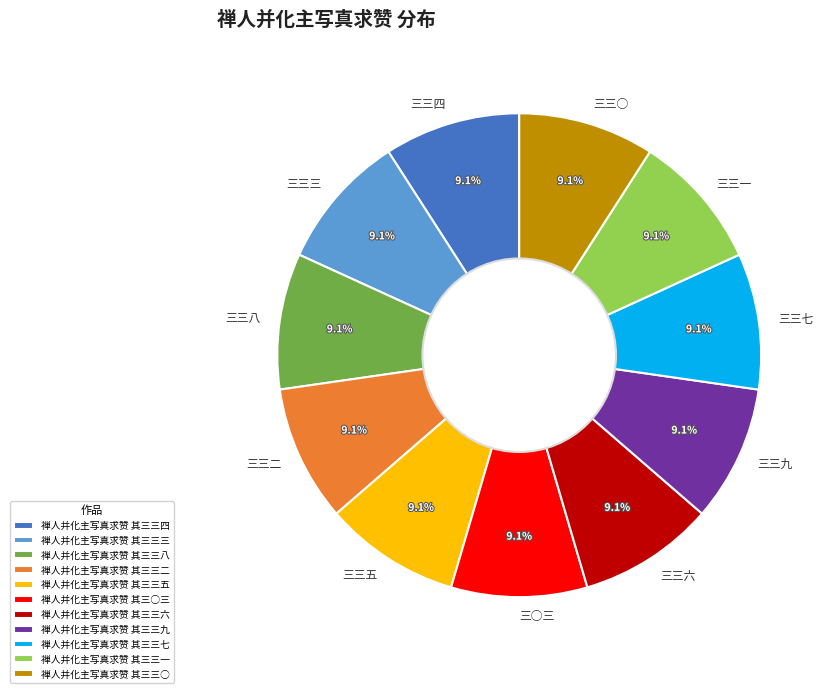

Does any single category account for the majority?

No